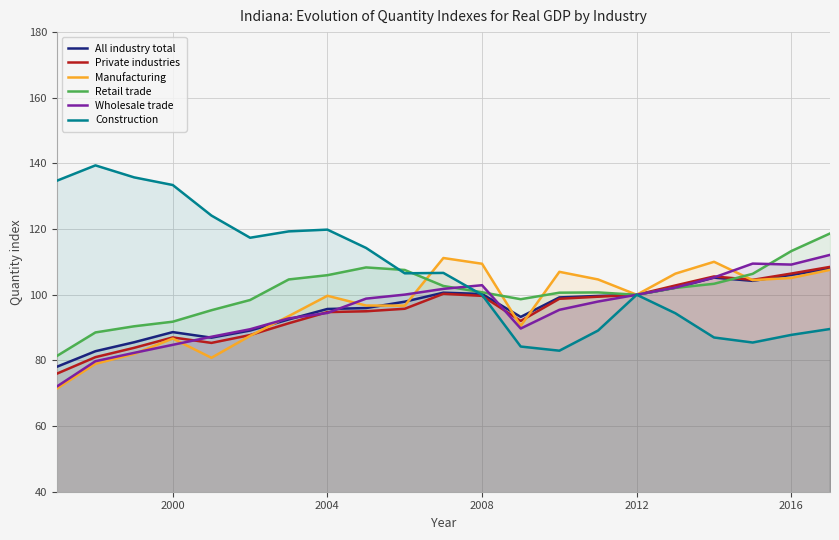

Count the number of data series in this chart.

6